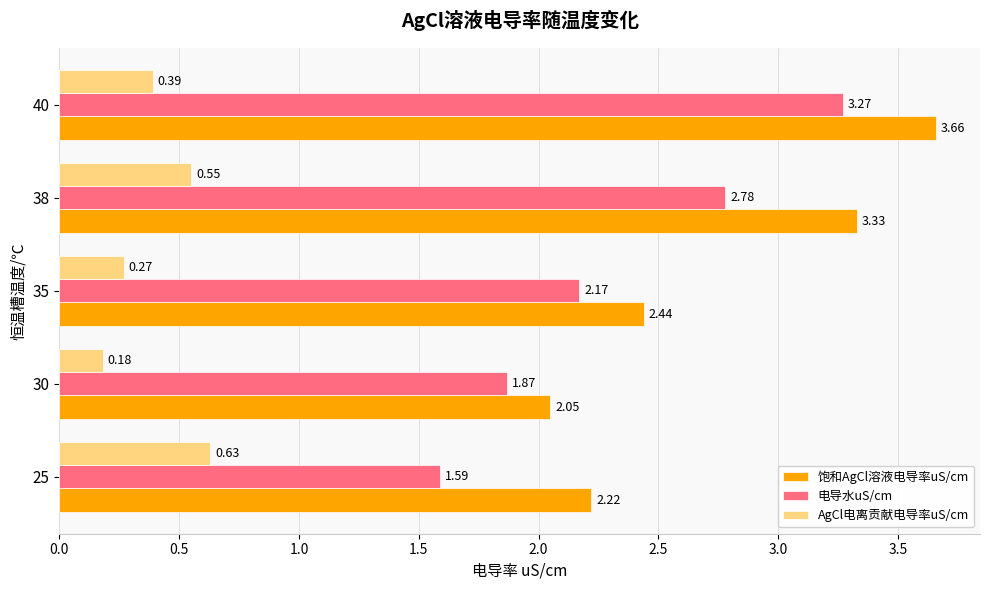

What is the difference between the maximum and minimum values in the 电导水uS/cm series?

1.7